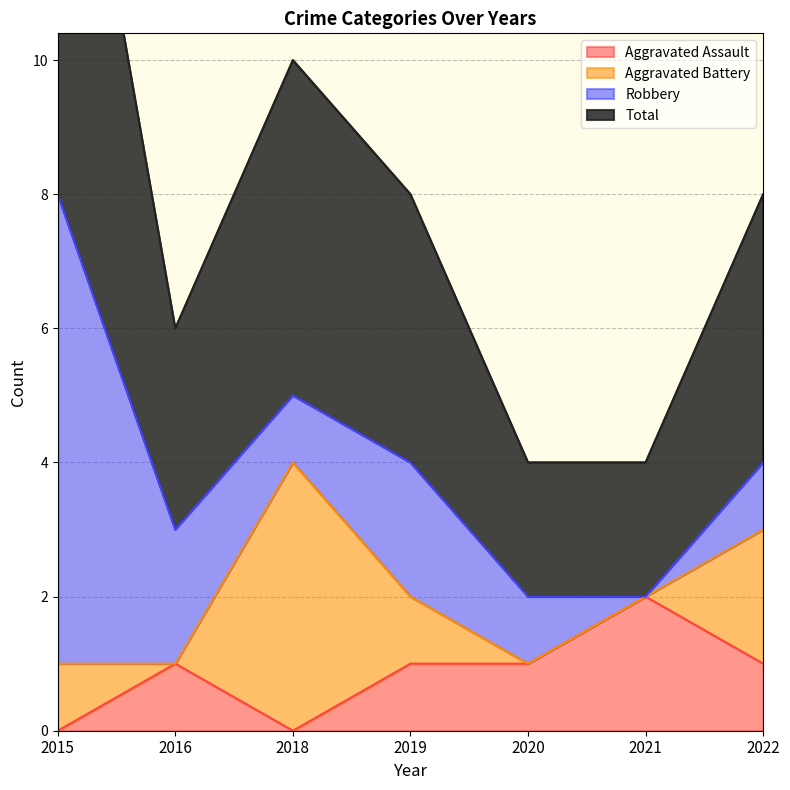

Which series has the largest total across all categories?

Total